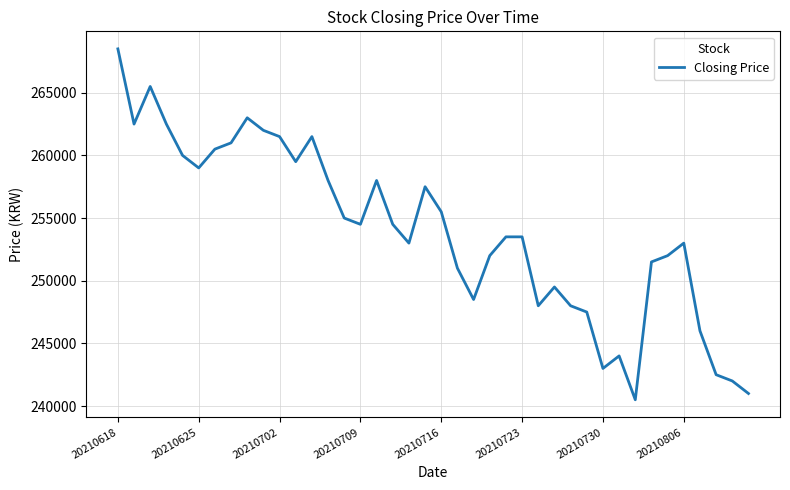

What is the smallest value displayed?

240500